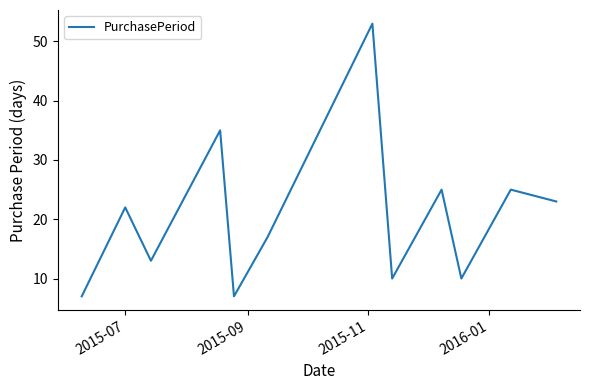

What is the smallest value displayed?

7